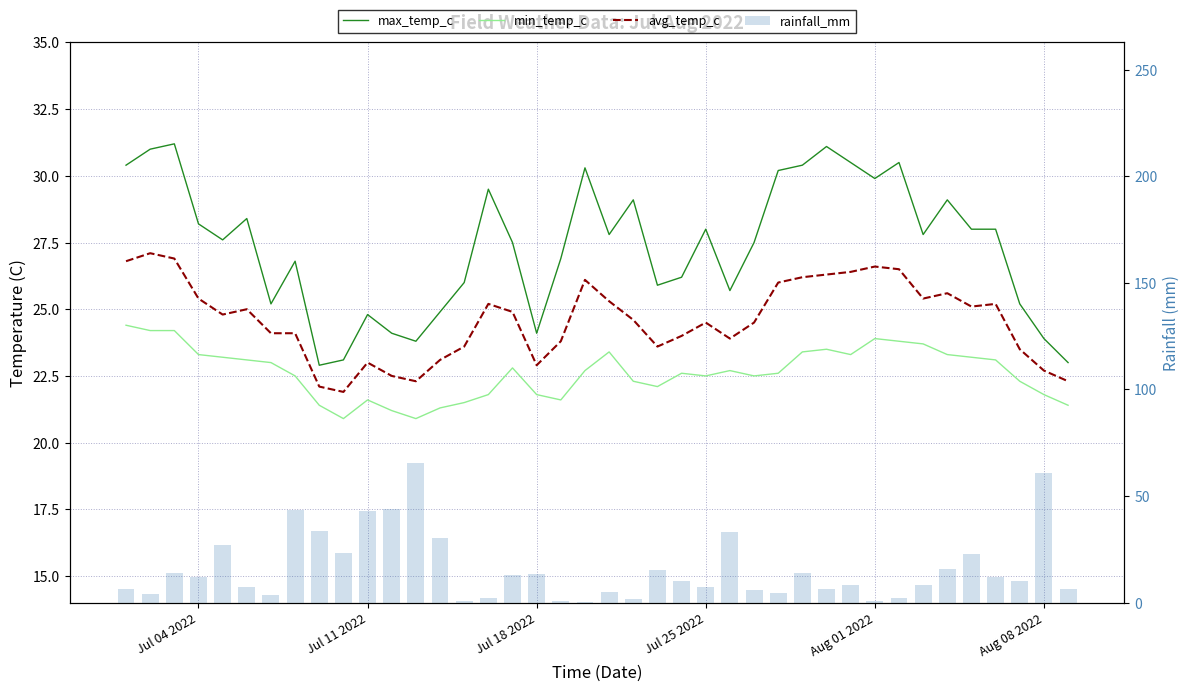

What is the sum of all max_temp_c values?

1094.5